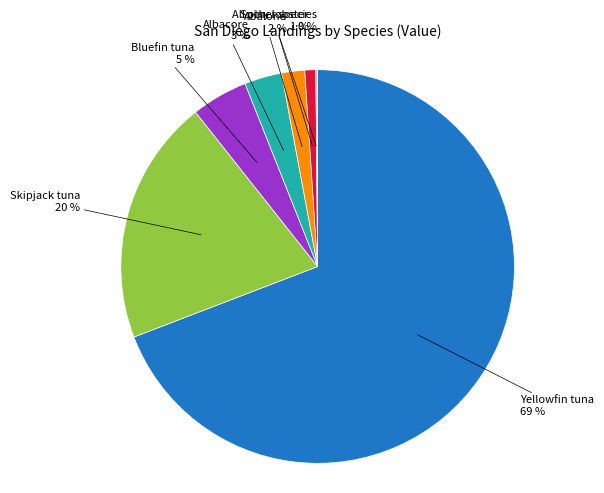

What percentage is the Spiny lobster slice, to the nearest percent?

1%